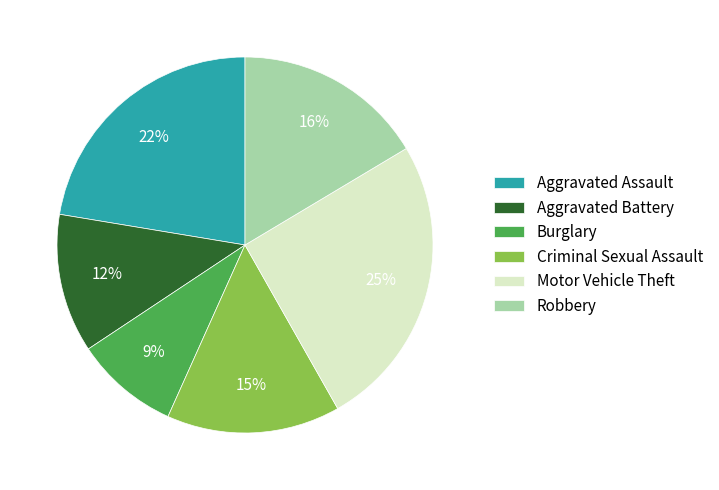

Count the number of slices in the pie.

6